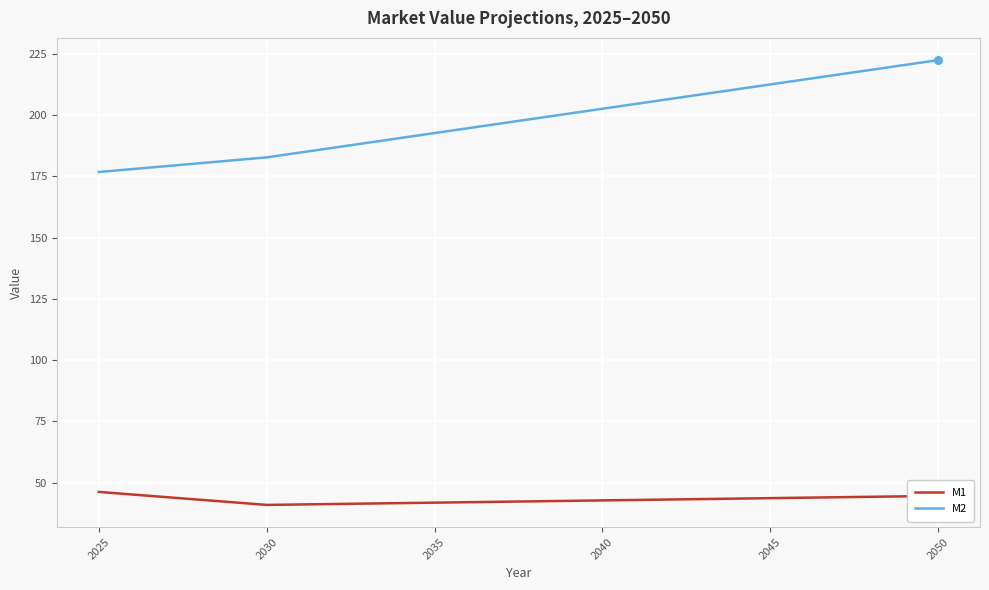

Which series has the largest total across all categories?

M2